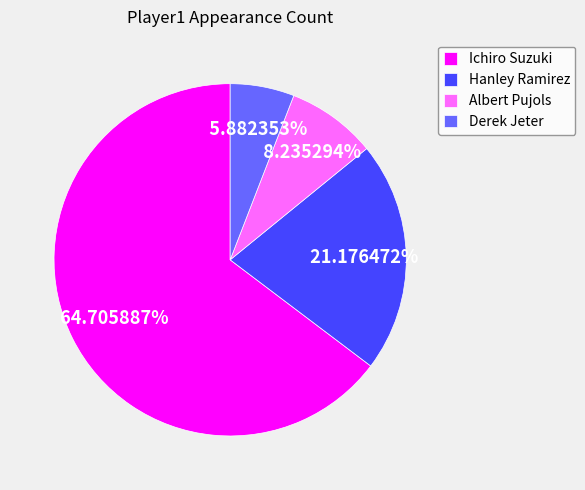

What portion of the pie excludes Albert Pujols?

91.8%